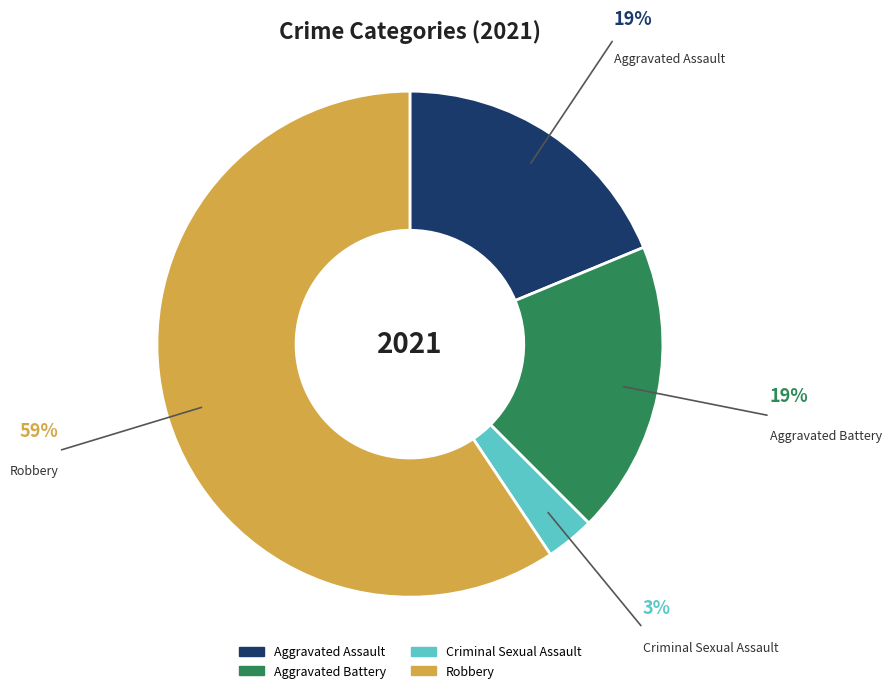

Count the number of slices in the pie.

4